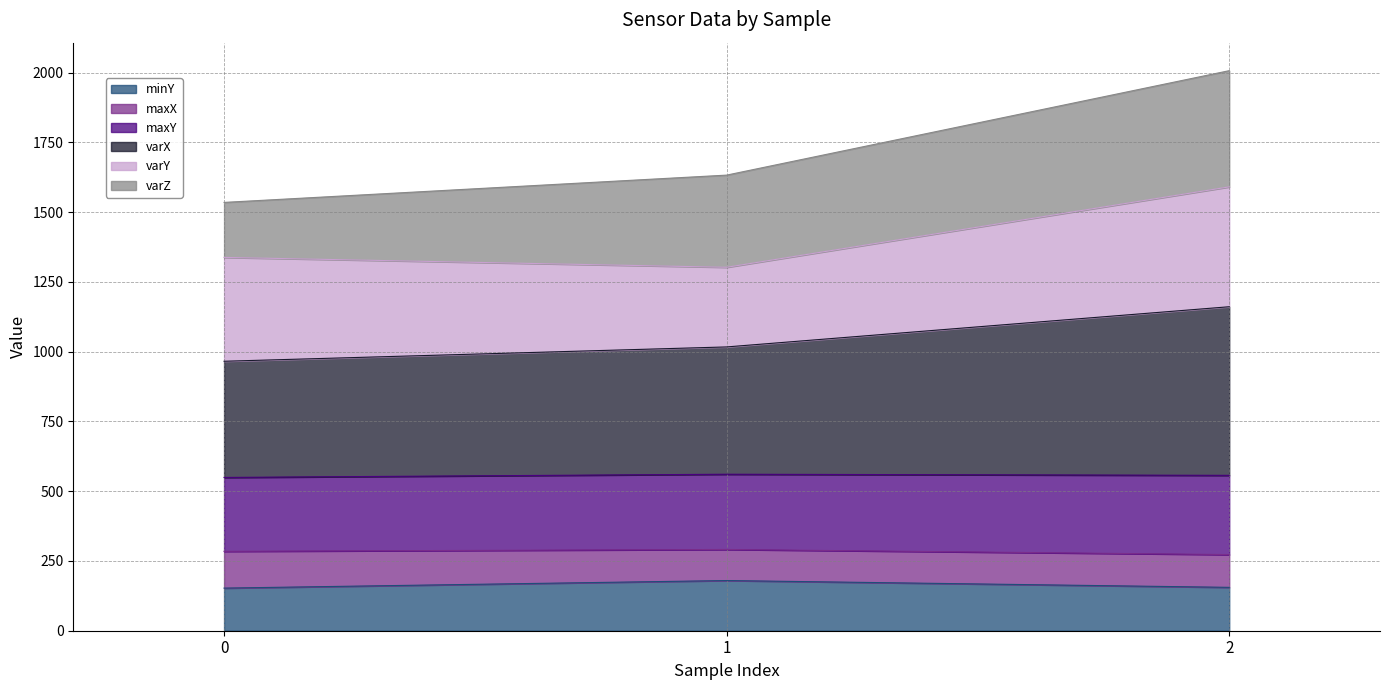

Which series has the largest total across all categories?

varX